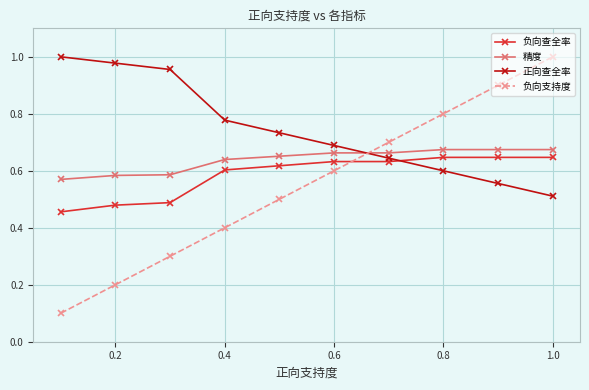

True or false: 负向查全率 and 精度 intersect in this chart.

False